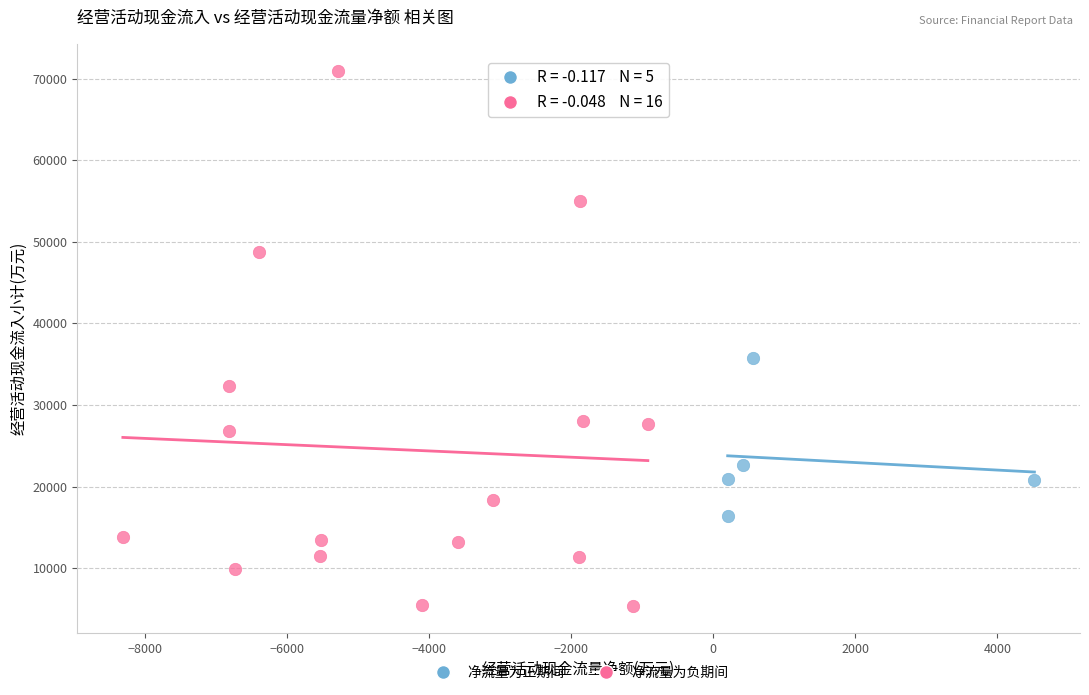

Which series contains the highest Y value?

净流量为负期间